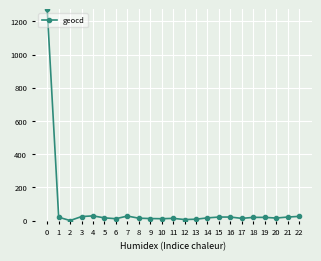

What is the change in value from 17 to 19?

+6